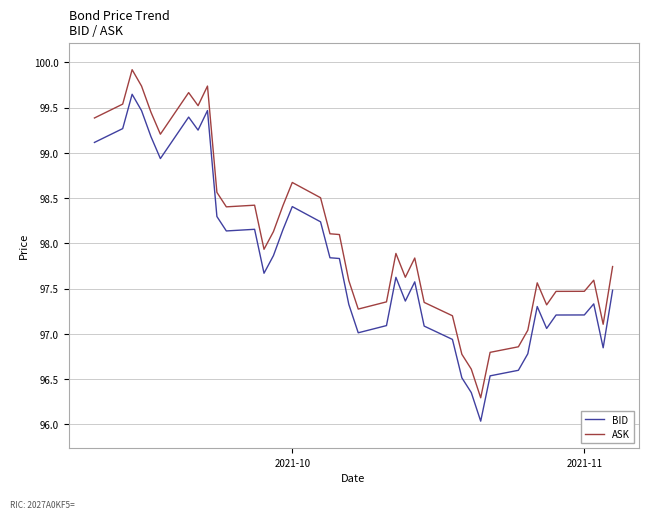

True or false: BID has more than 0 interior local peaks.

True